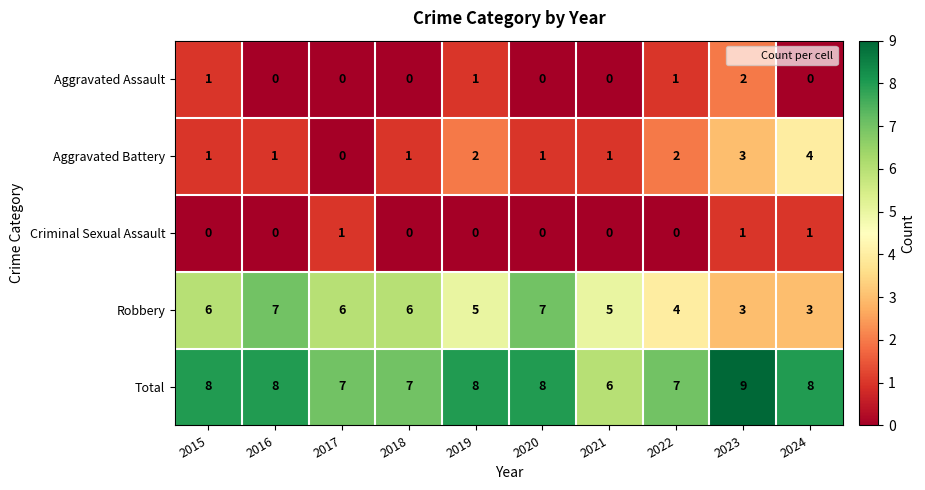

What is the difference between the highest and lowest values at 2016?

8